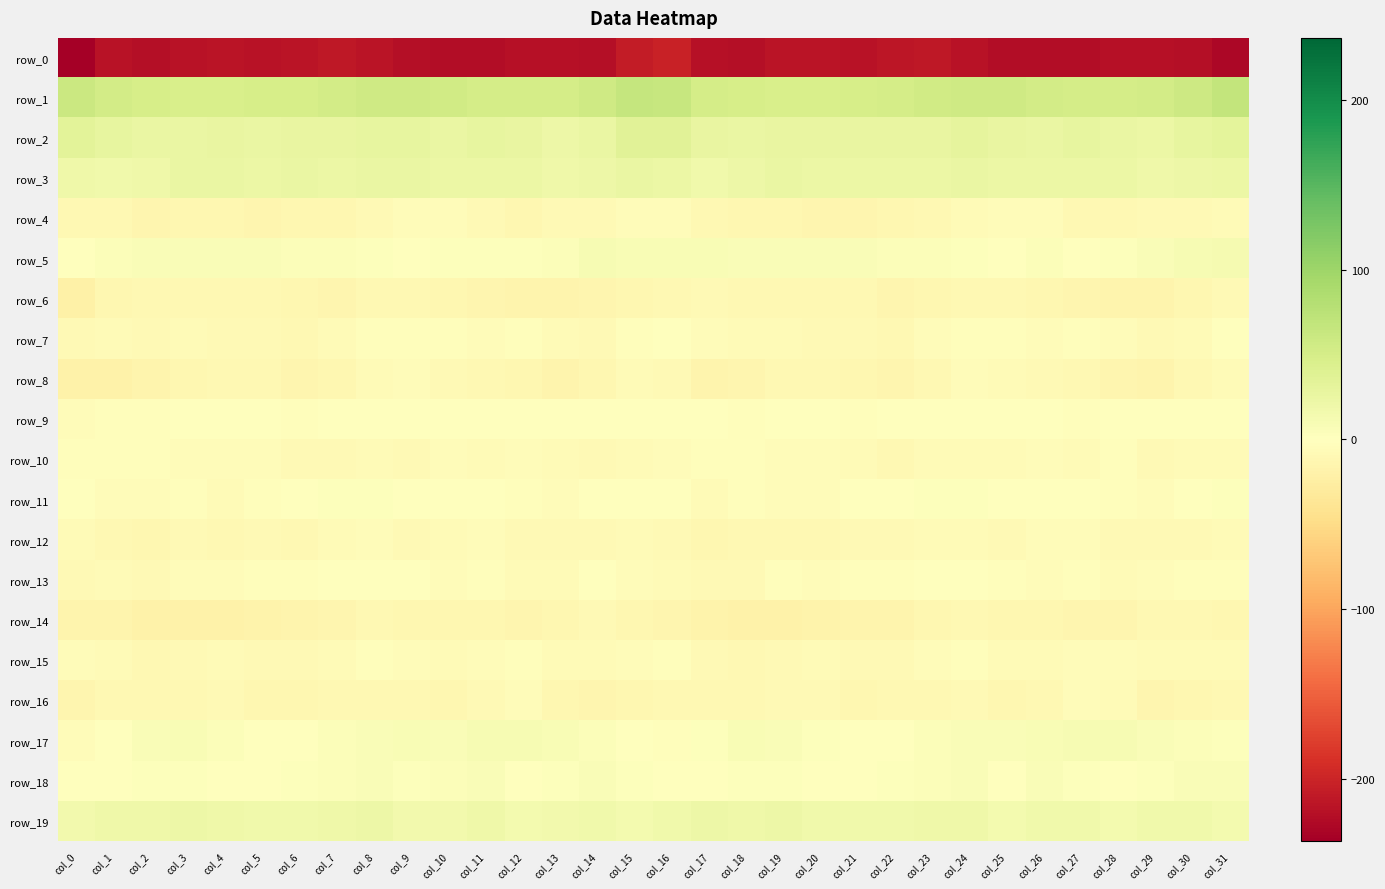

What is the spread (max minus min) of values at col_8?

270.8